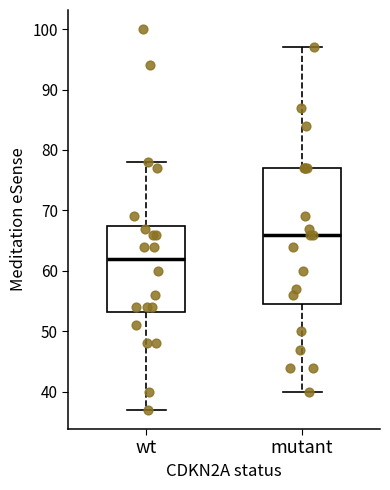

Reading left to right, read every box against the y-axis: the position of its median line, the range the box covers, and the ends of its whiskers. The values are not printed on the chart, so give them approximately, as read against the axis.

wt: median 62, box 53 to 68, whiskers 37 to 78
mutant: median 66, box 55 to 77, whiskers 40 to 97